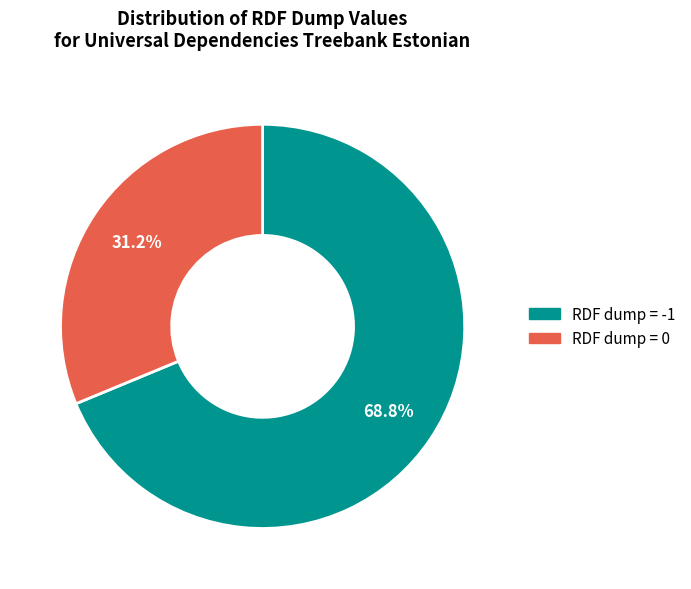

Is there any slice that represents more than half of the pie?

Yes